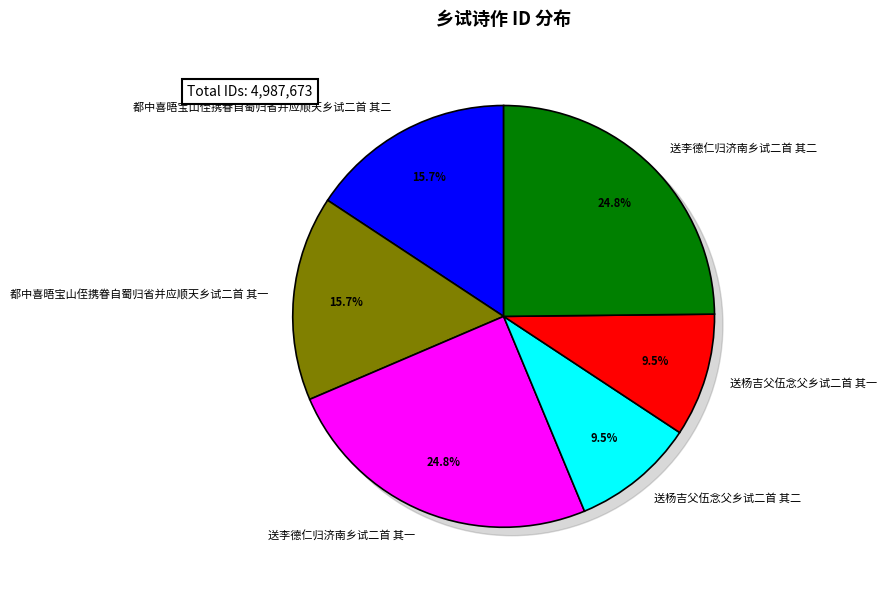

Is there a majority slice in this chart?

No